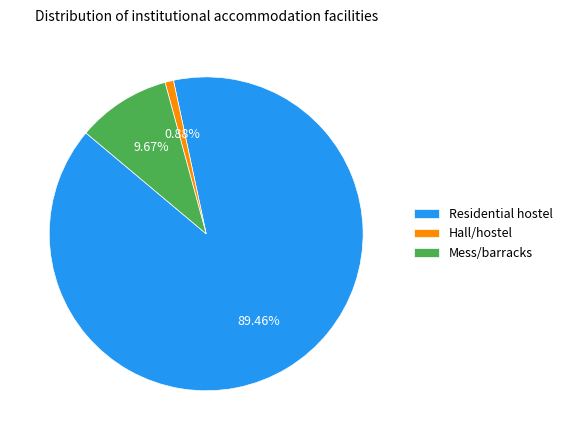

Combined, do Residential hostel and Mess/barracks account for over 50%?

Yes